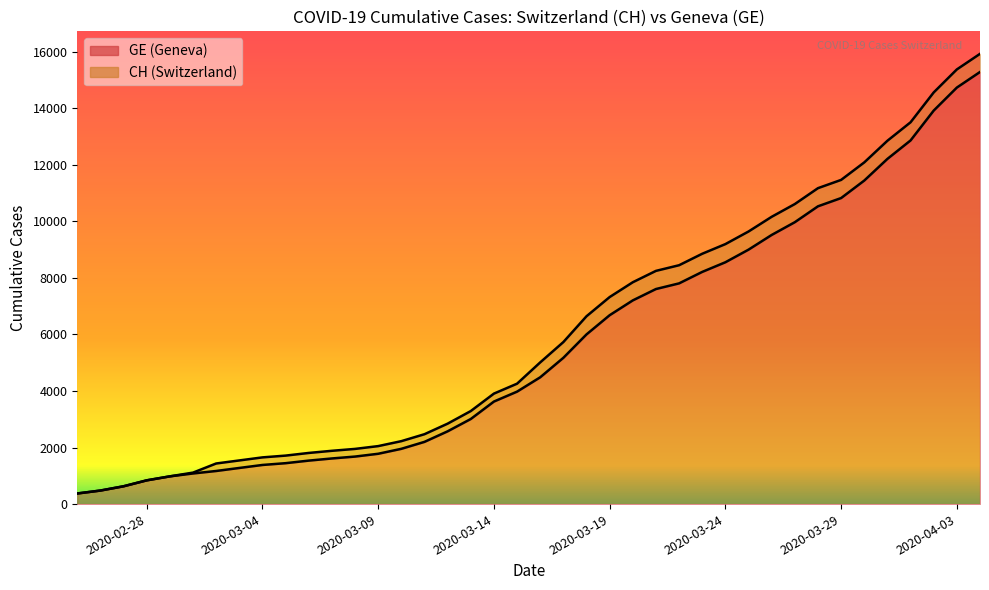

What are all the series names shown in the legend?

CH, GE